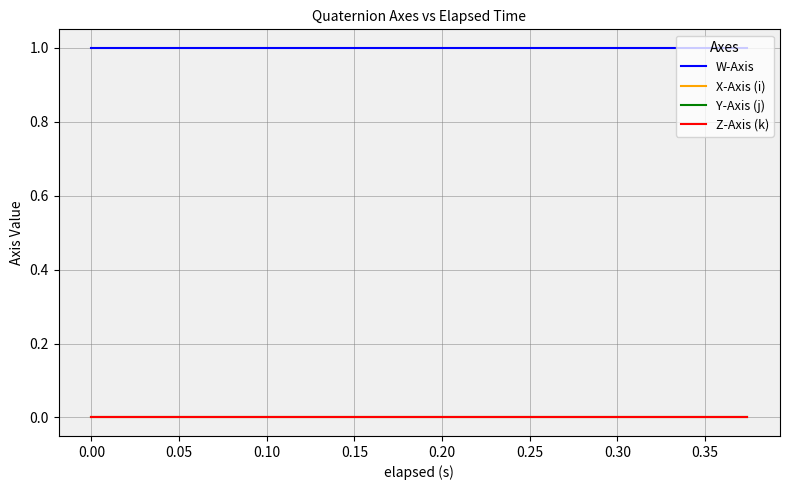

At how many categories does at least one series exceed 0?

20